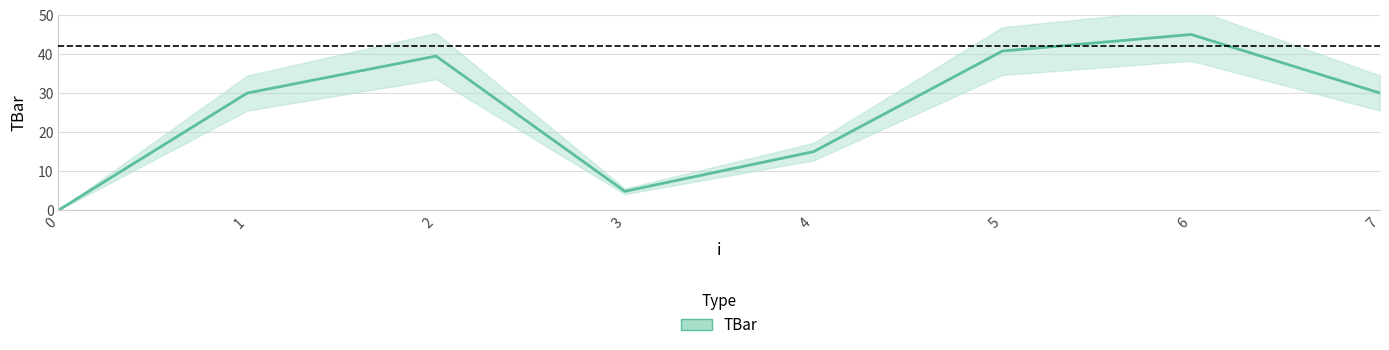

List the labels in order of value, largest first.

6, 5, 2, 1, 7, 4, 3, 0